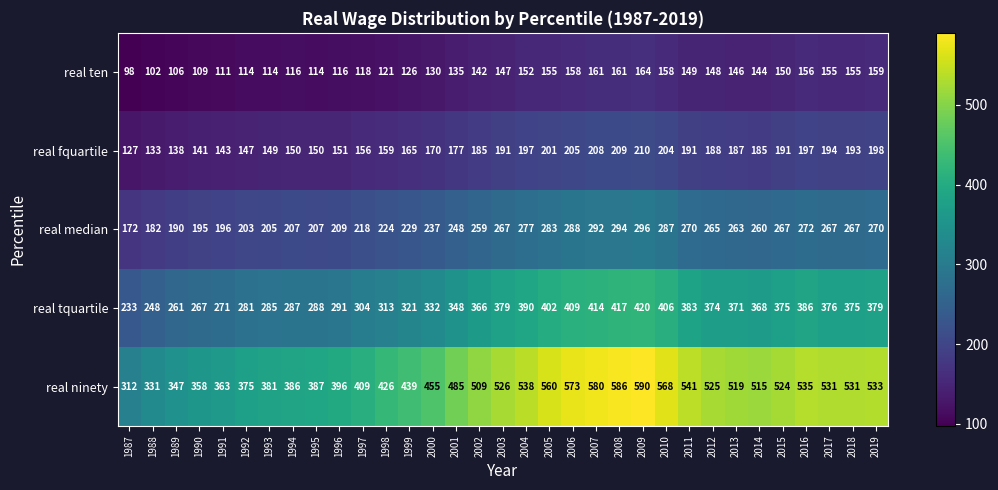

At which label does real ninety reach its peak?

2009